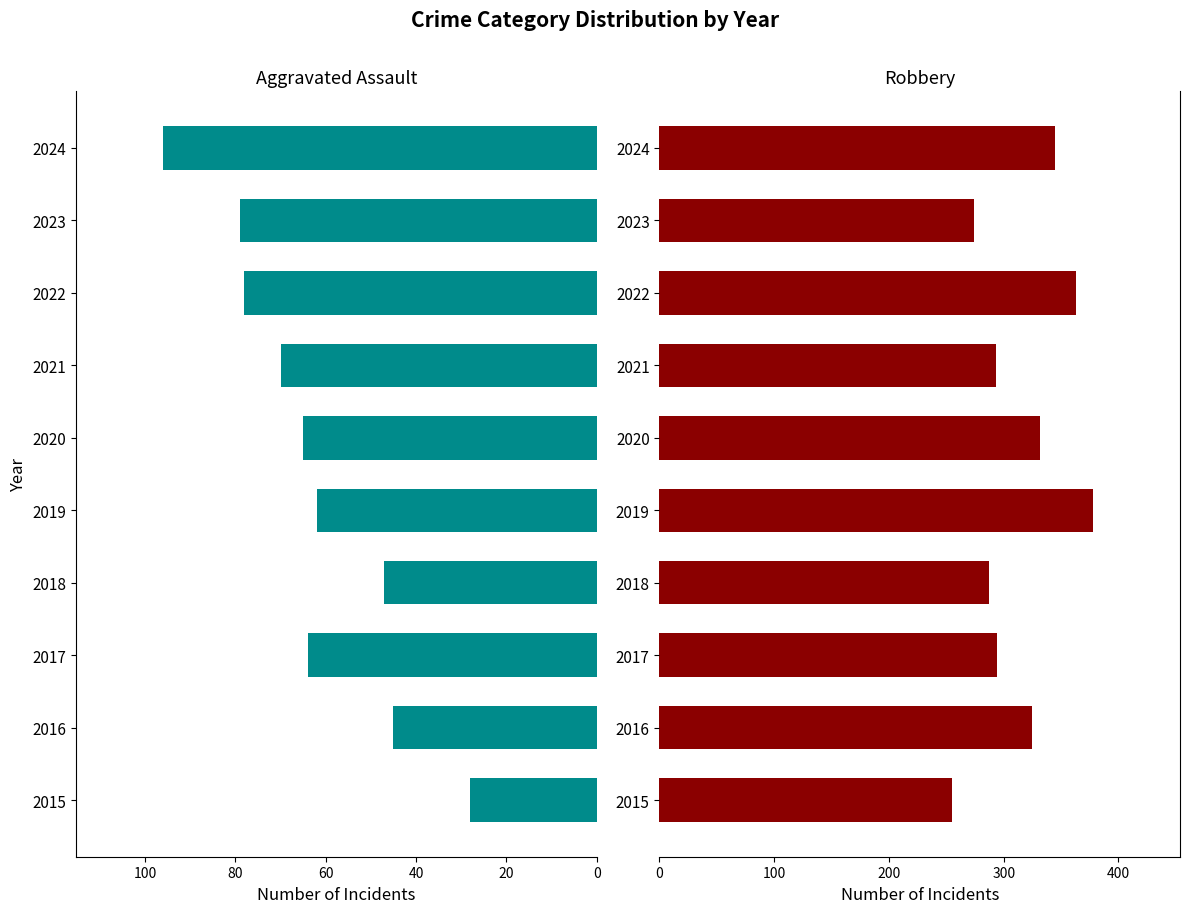

Does the chart contain any negative values?

Yes